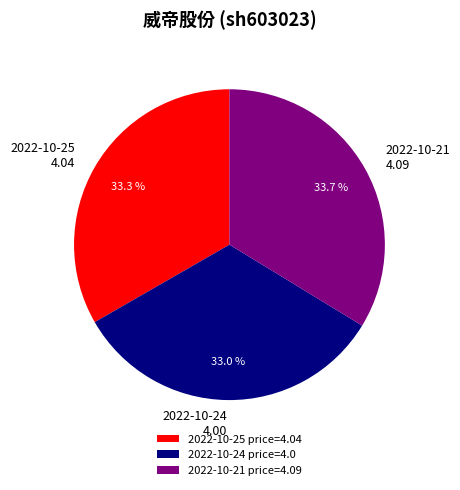

Does 2022-10-24 represent more than half of the total?

No